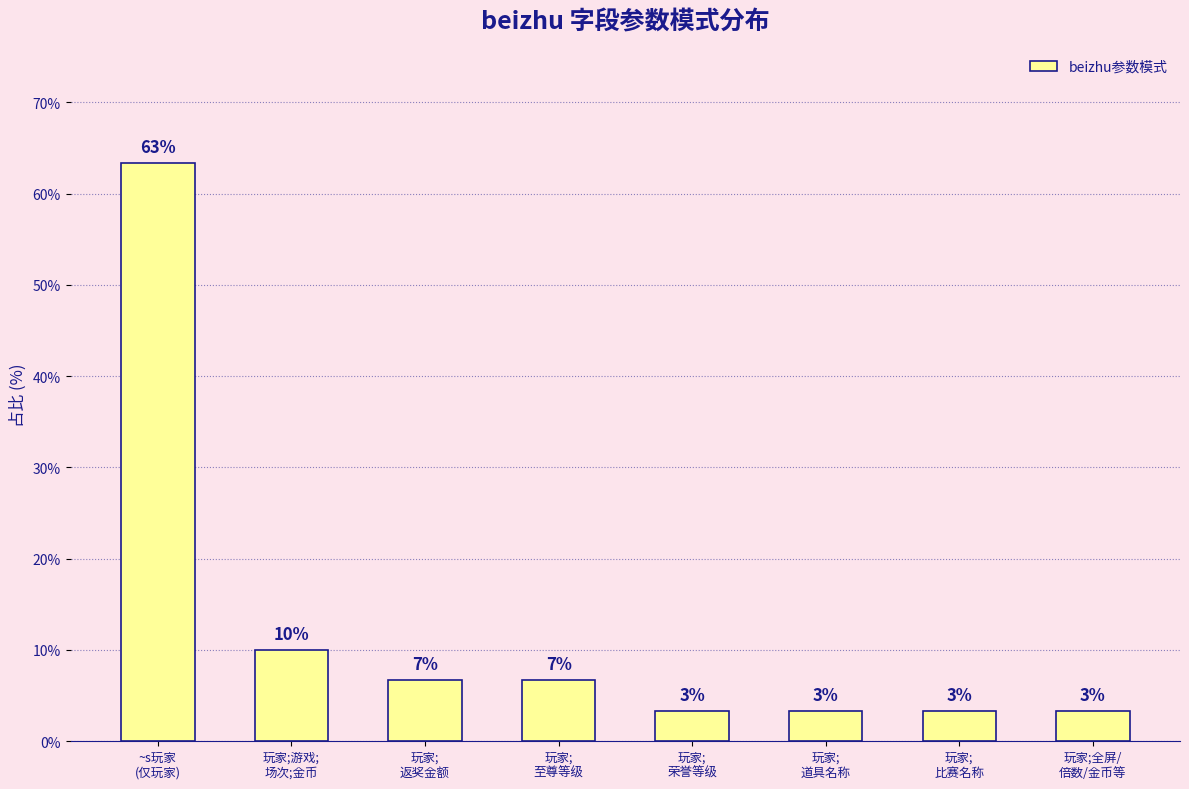

Does the chart contain any negative values?

No